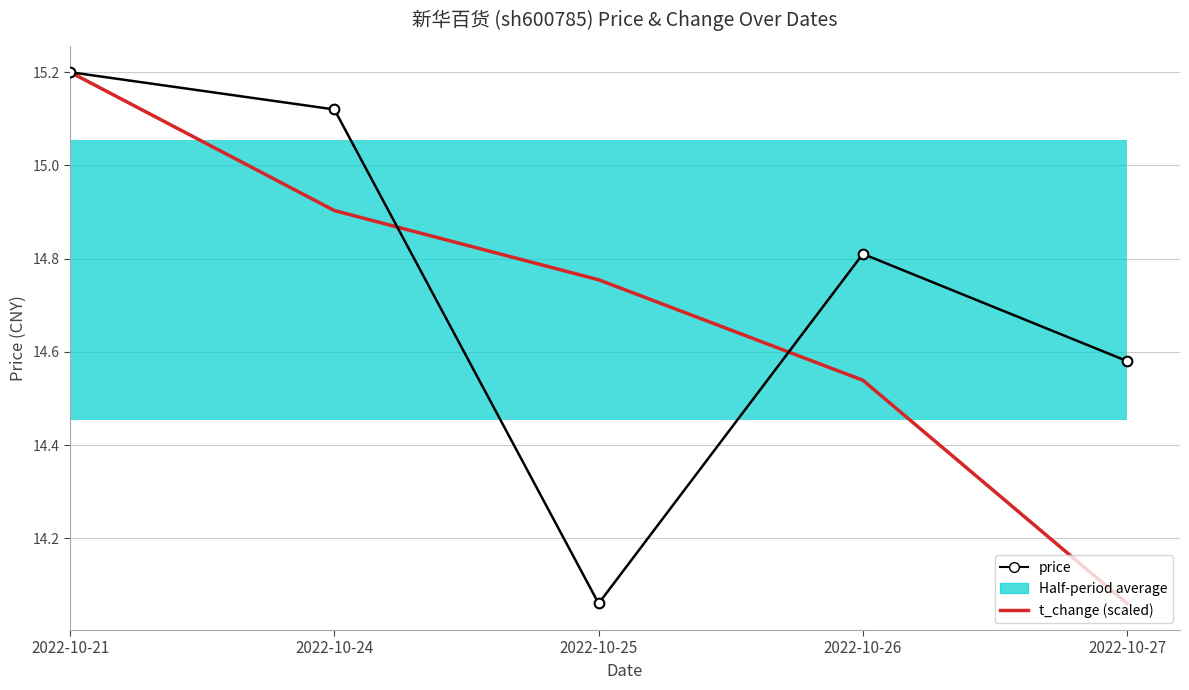

What is the value of the price bar at the 4th from the left?

14.8